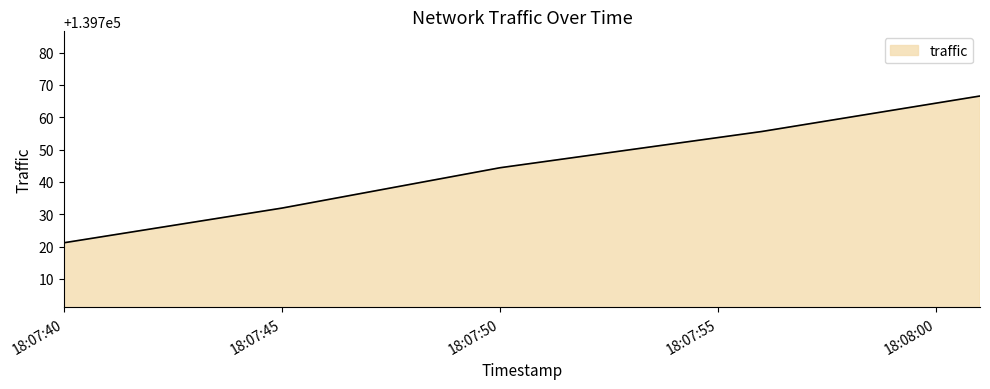

True or false: the data has more than 0 interior local peaks.

False